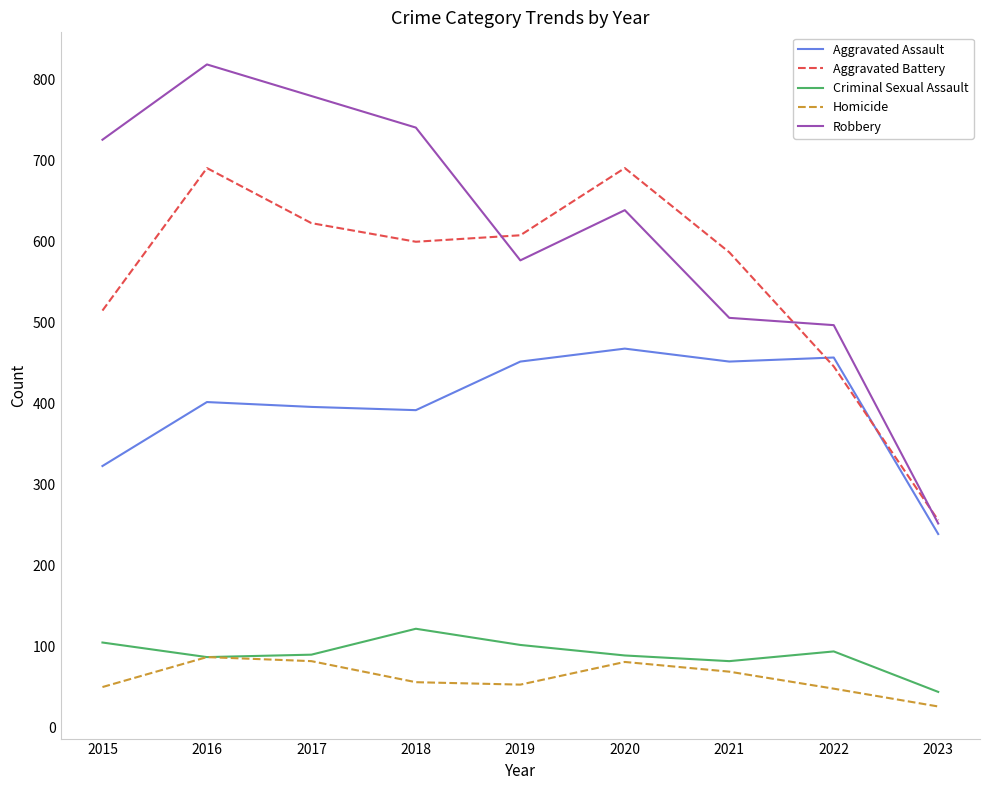

True or false: Robbery and Homicide intersect in this chart.

False